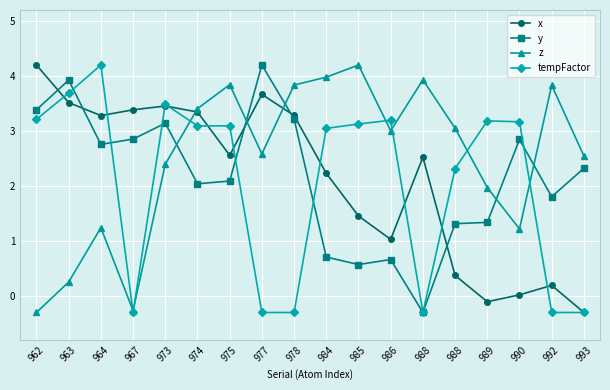

True or false: y has more than 0 interior local peaks.

True